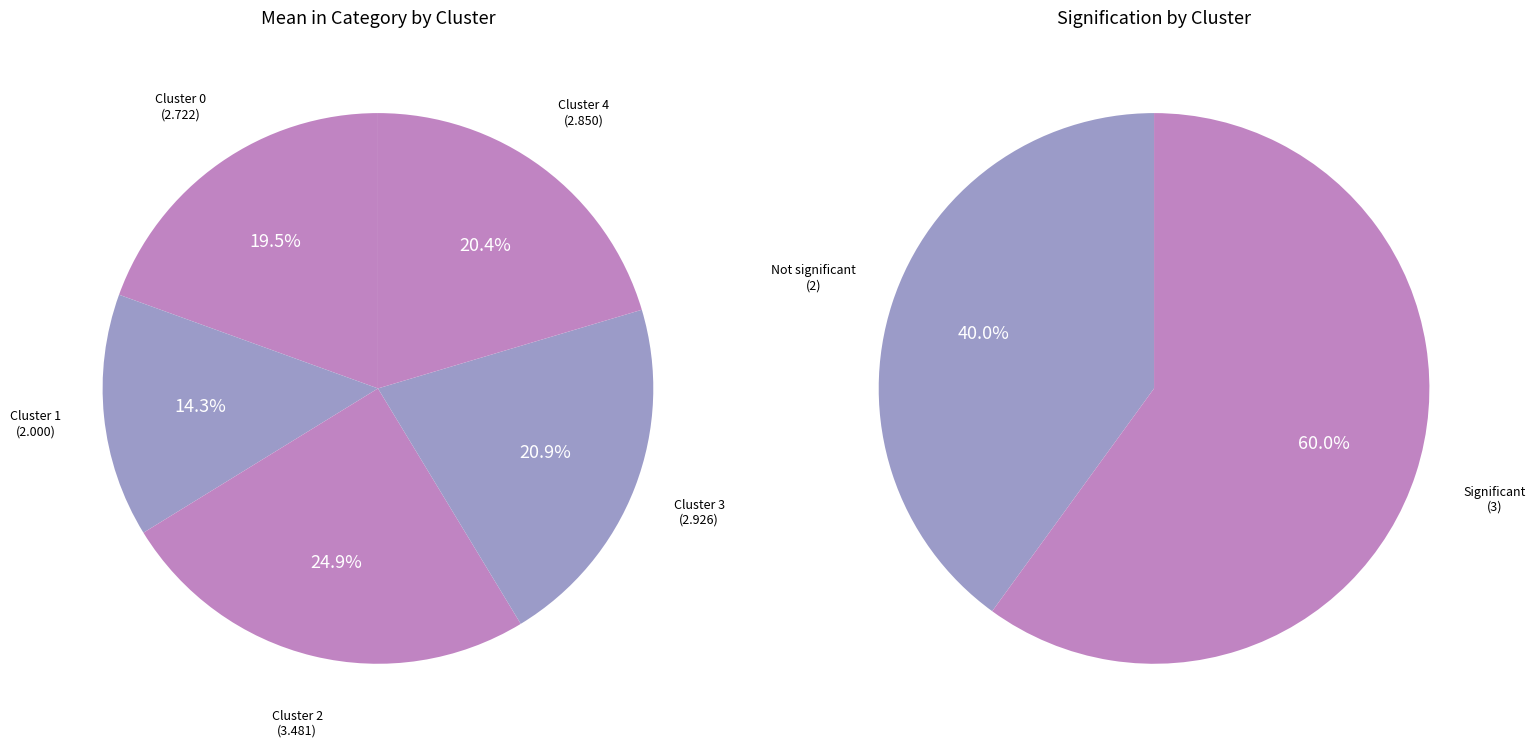

Is the sum of Cluster 0 and Cluster 4 greater than half?

No